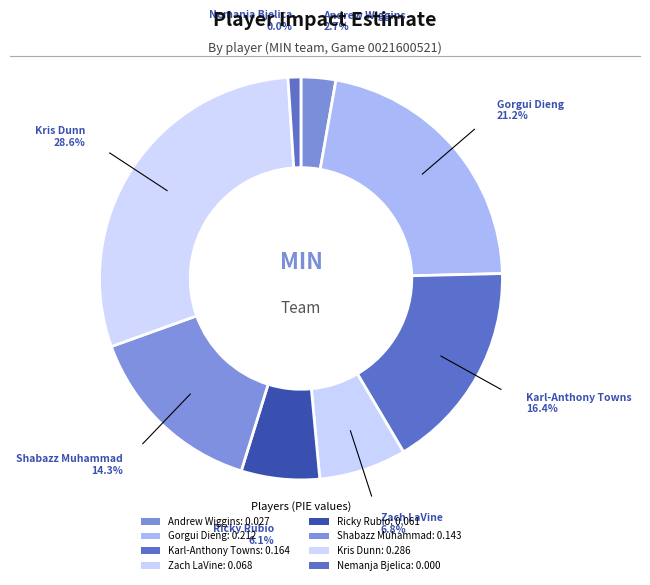

Does Karl-Anthony Towns represent more than half of the total?

No